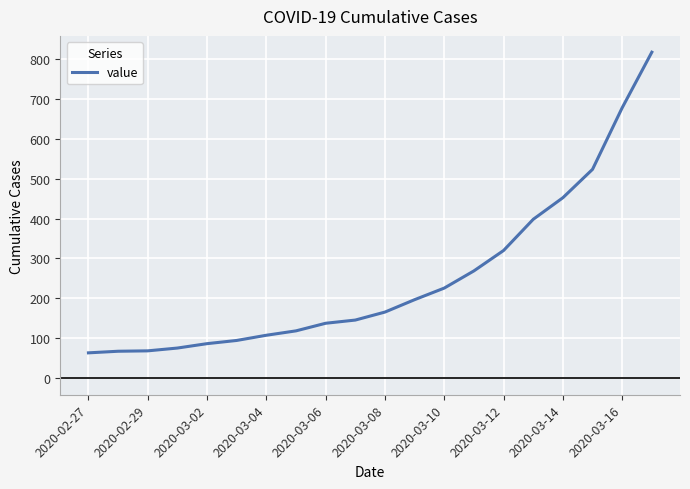

What is the smallest value displayed?

64